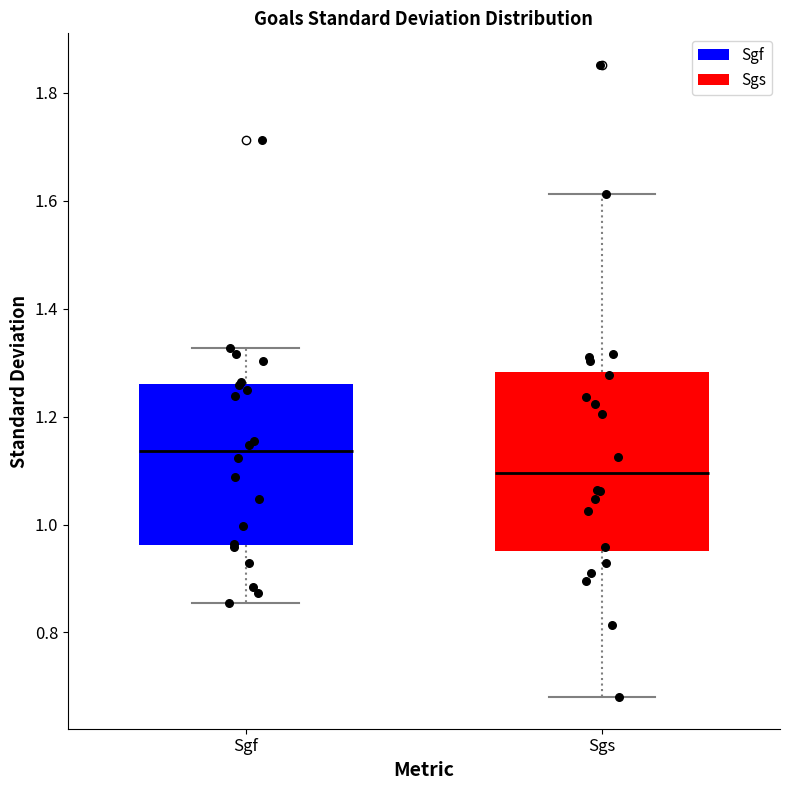

Reading left to right, transcribe this box plot: for each box, give where its median line is, the range the box spans, and where its two whiskers end, as read against the y-axis. The values are not printed on the chart, so give them approximately, as read against the axis.

Sgf: median 1.14, box 0.96 to 1.26, whiskers 0.86 to 1.32
Sgs: median 1.10, box 0.96 to 1.28, whiskers 0.68 to 1.62